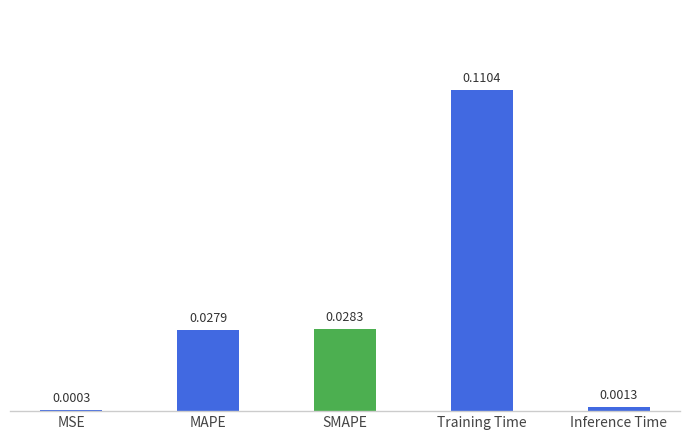

Which has a higher value, Inference Time or SMAPE?

SMAPE